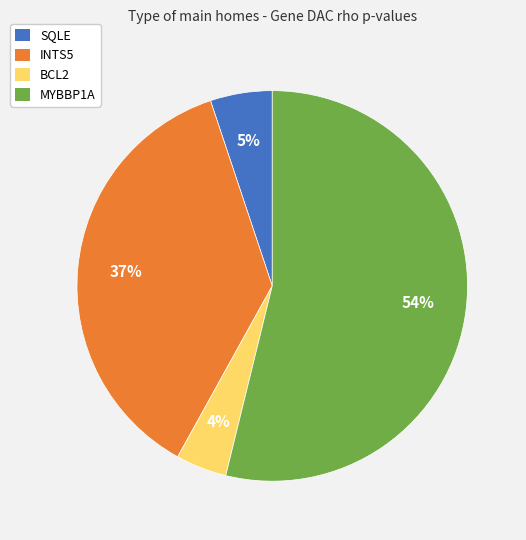

What is the smallest slice in the pie chart?

BCL2